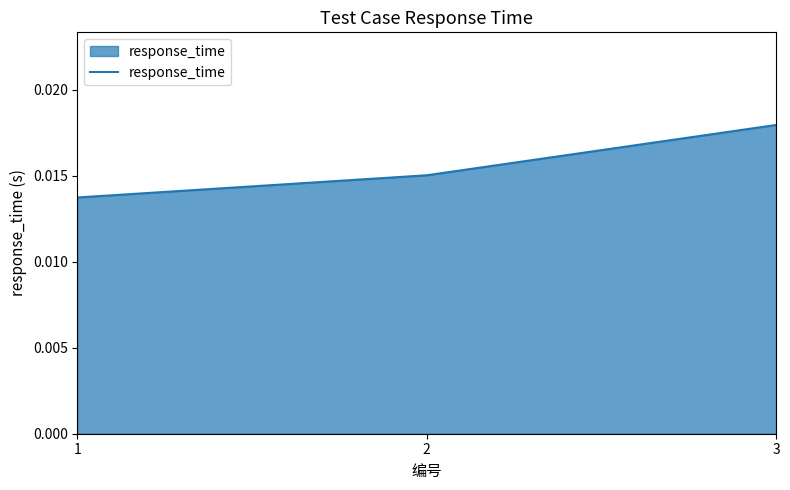

How many lines are shown in the chart?

1